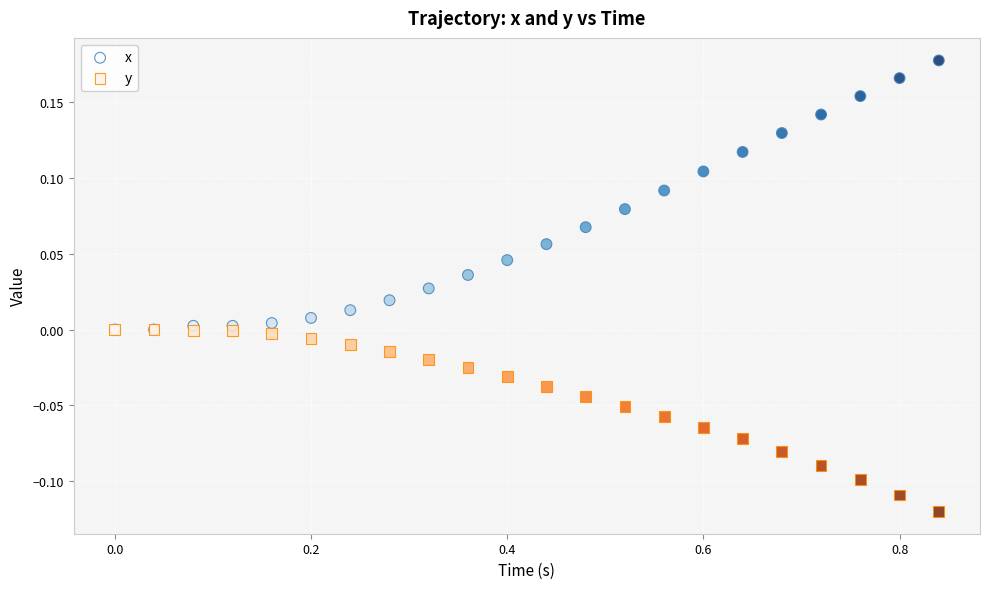

Which series contains the highest Y value?

x